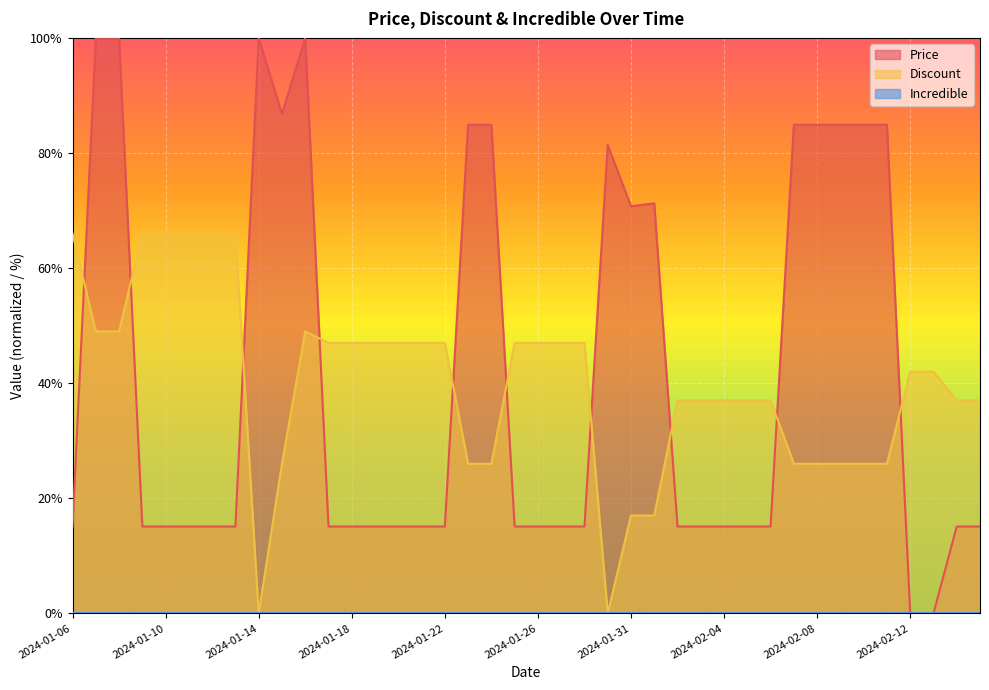

Reading right to left, extract all data points from this chart.

Price: 15.1	15.1	0.0	0.0	84.9	84.9	84.9	84.9	84.9	15.1	15.1	15.1	15.1	15.1	71.3	70.8	81.4	15.1	15.1	15.1	15.1	84.9	84.9	15.1	15.1	15.1	15.1	15.1	15.1	100.0	86.8	100.0	15.1	15.1	15.1	15.1	15.1	100.0	100.0	15.1
Discount: 37.0	37.0	42.0	42.0	26.0	26.0	26.0	26.0	26.0	37.0	37.0	37.0	37.0	37.0	17.0	17.0	0.0	47.0	47.0	47.0	47.0	26.0	26.0	47.0	47.0	47.0	47.0	47.0	47.0	49.0	26.0	0.0	66.0	66.0	66.0	66.0	66.0	49.0	49.0	66.0